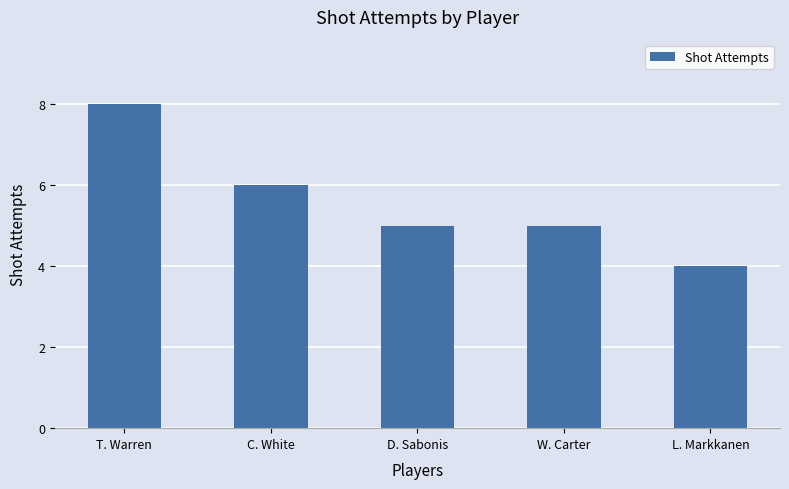

What is the value of the 4th bar from the left?

5